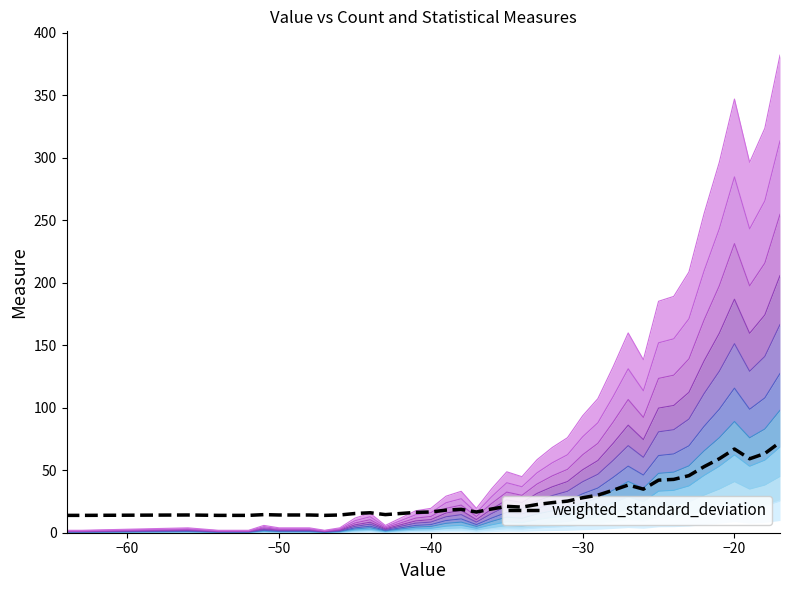

What is the difference between the maximum and minimum values?

58.5